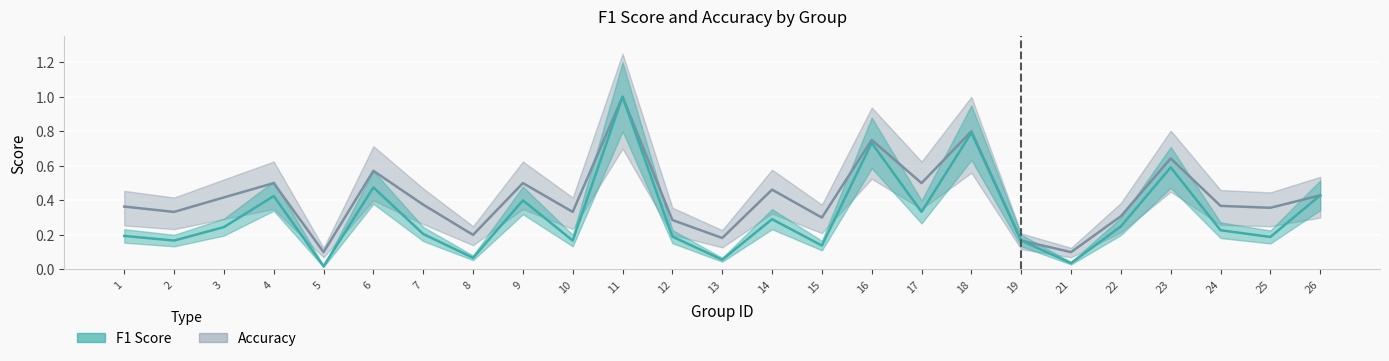

True or false: accuracy has more than 1 points higher than both neighbors.

True